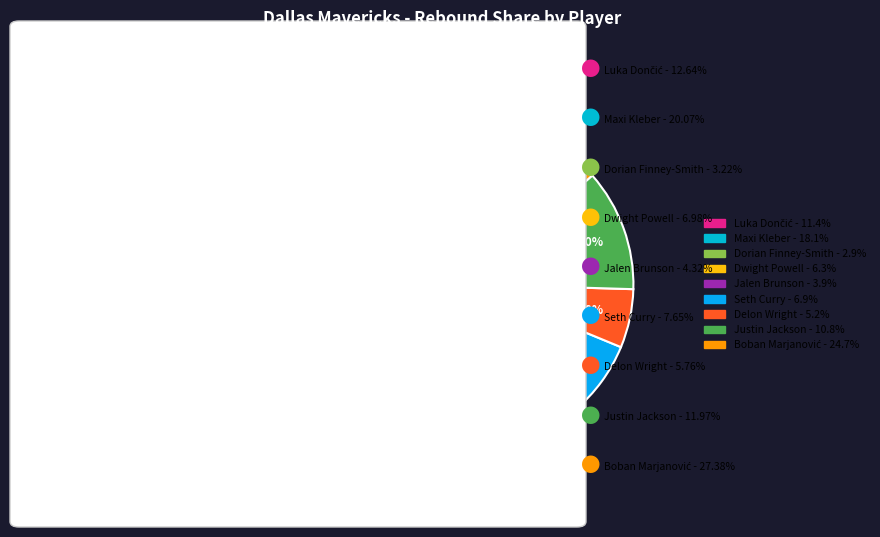

How many slices are in this pie chart?

9